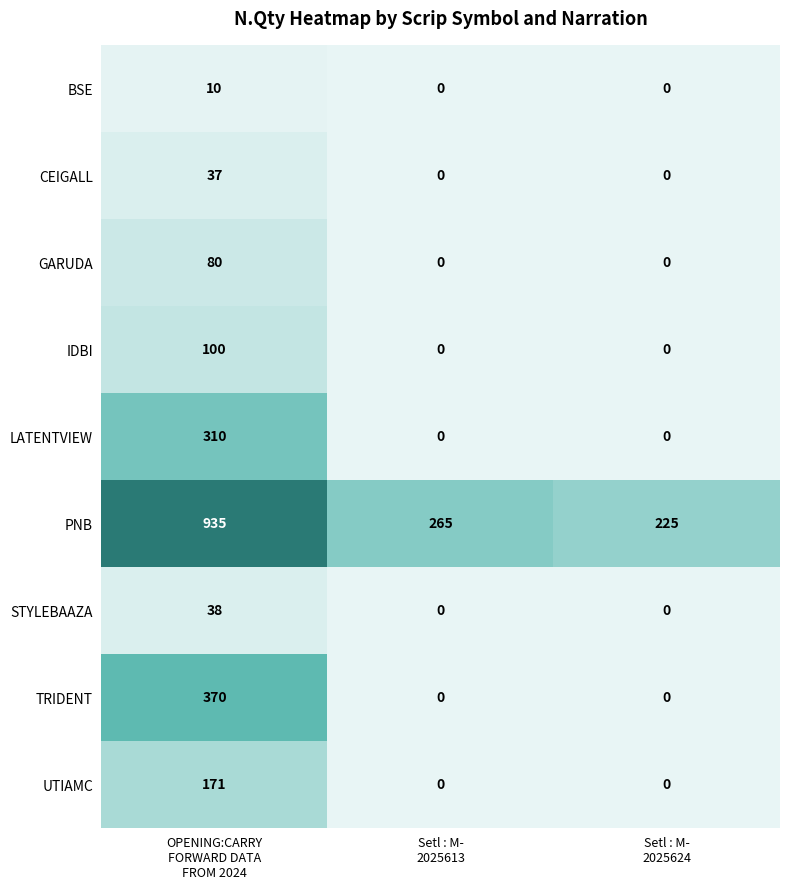

How many values in the STYLEBAAZA series exceed 0?

1